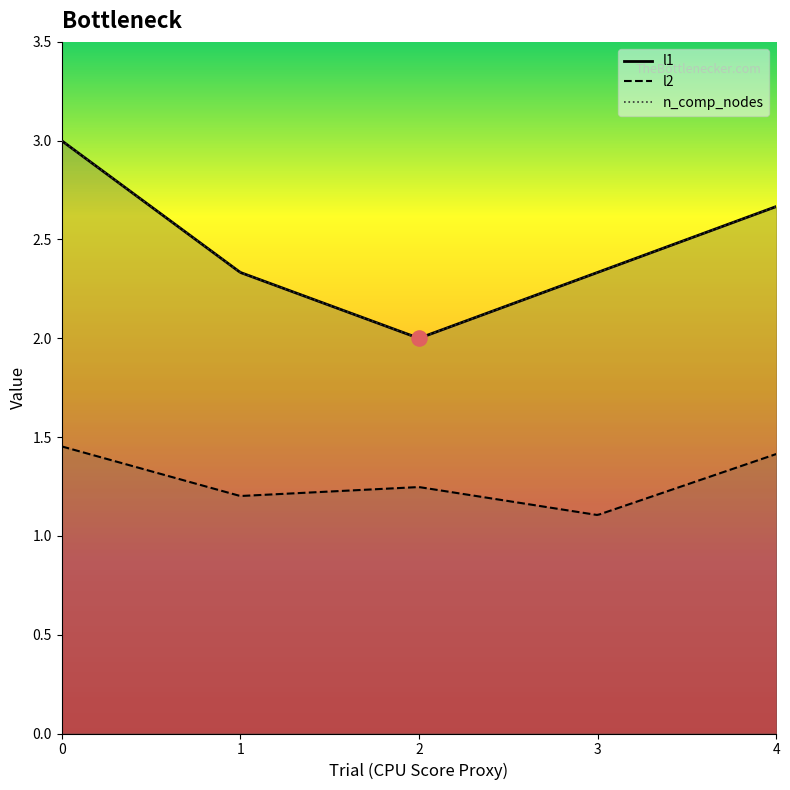

Which series has the largest total across all categories?

l1